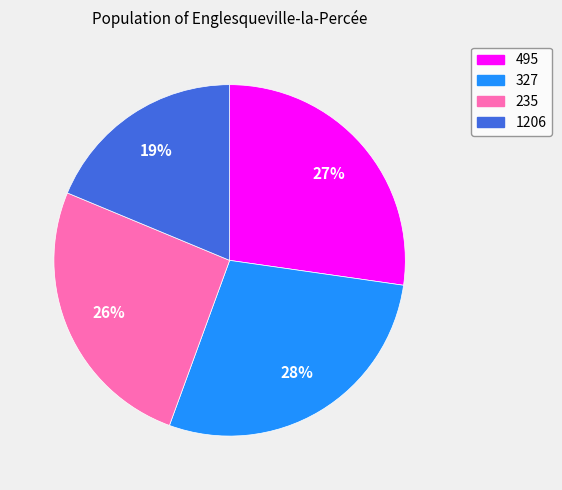

Which has a higher value, 235 or 327?

327